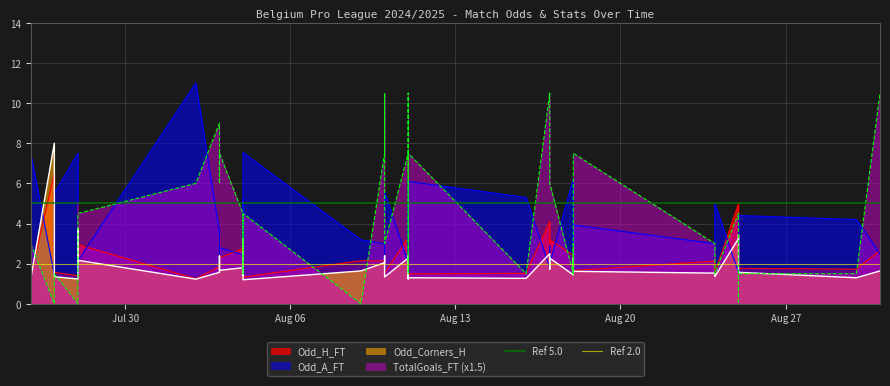

Which label corresponds to the largest value in the chart?

Jul 30